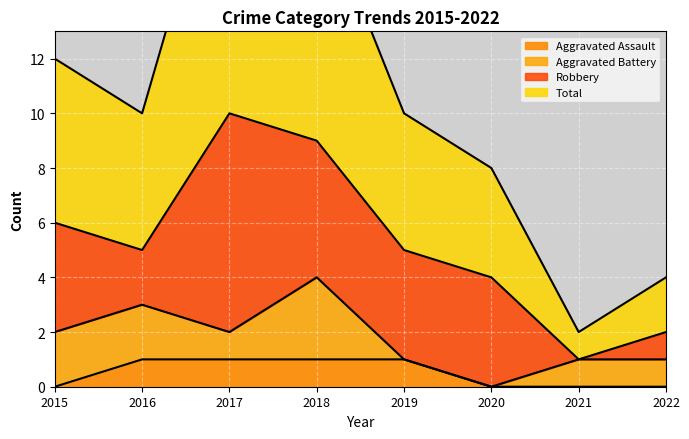

Count the Aggravated Assault values in the range 0 to 1.

8